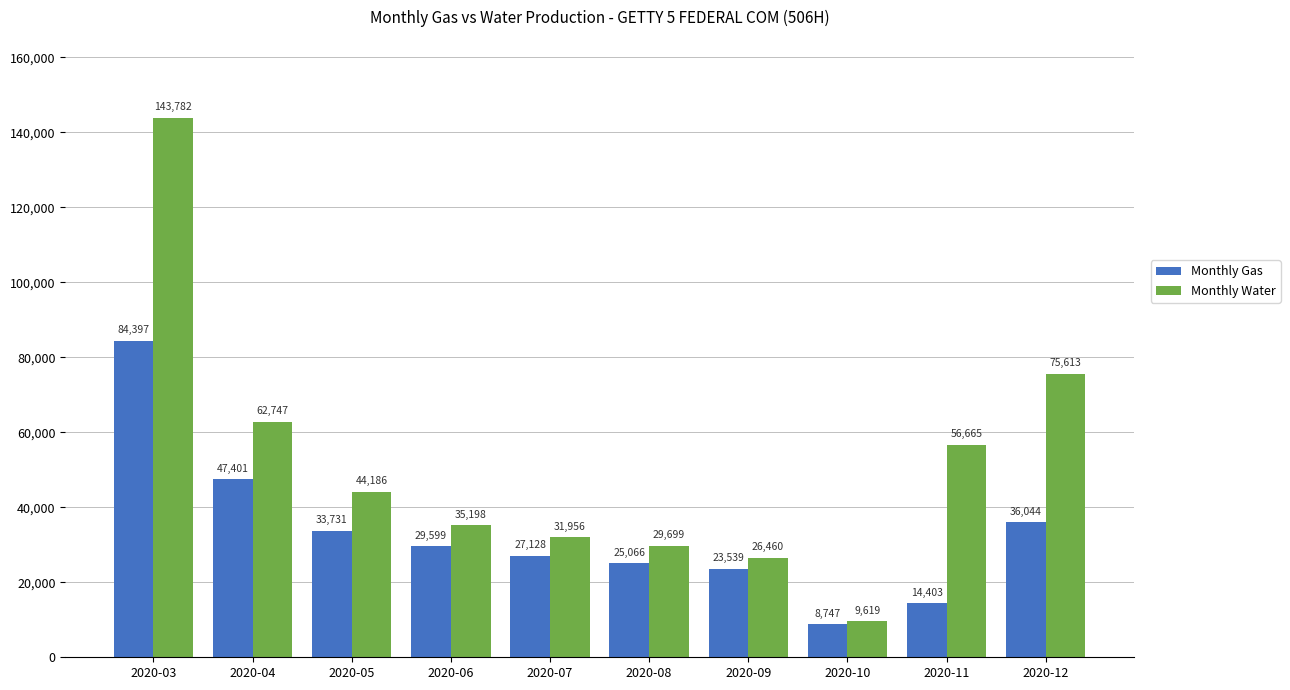

Which category has the lowest value in the Monthly Water series?

2020-10